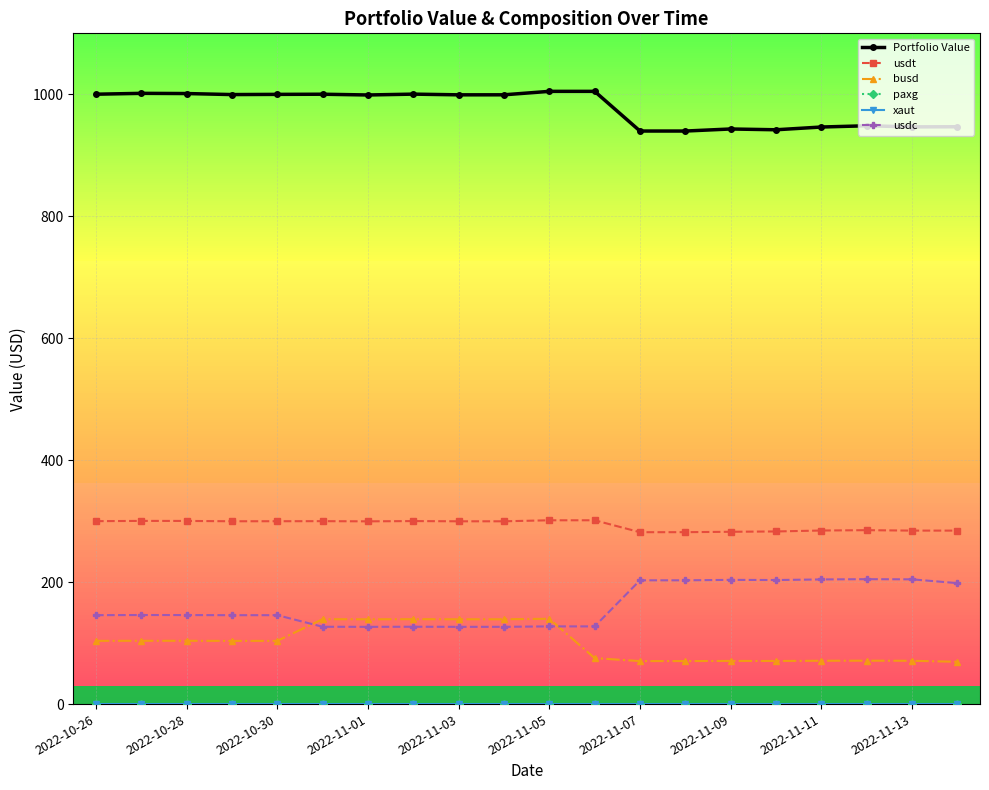

What is the sum of all Portfolio Value values?

19562.6